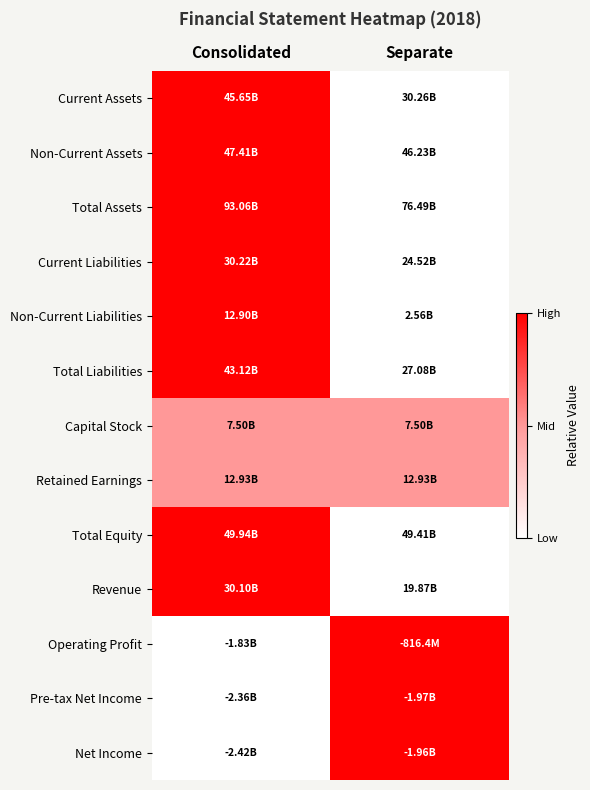

What is the difference between the highest and lowest values at Separate?

1.0